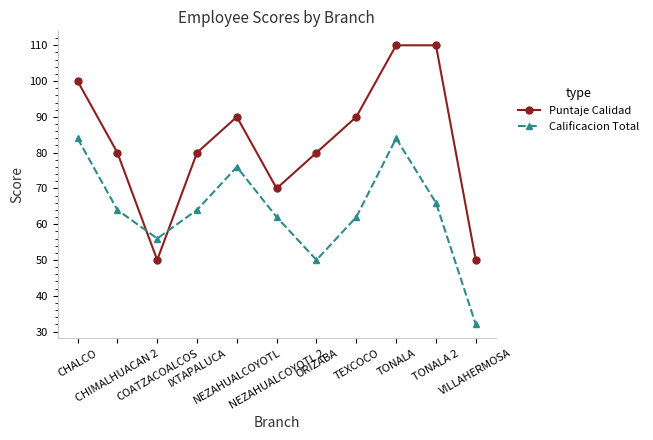

What is the sum of all Calificacion Total values?

700